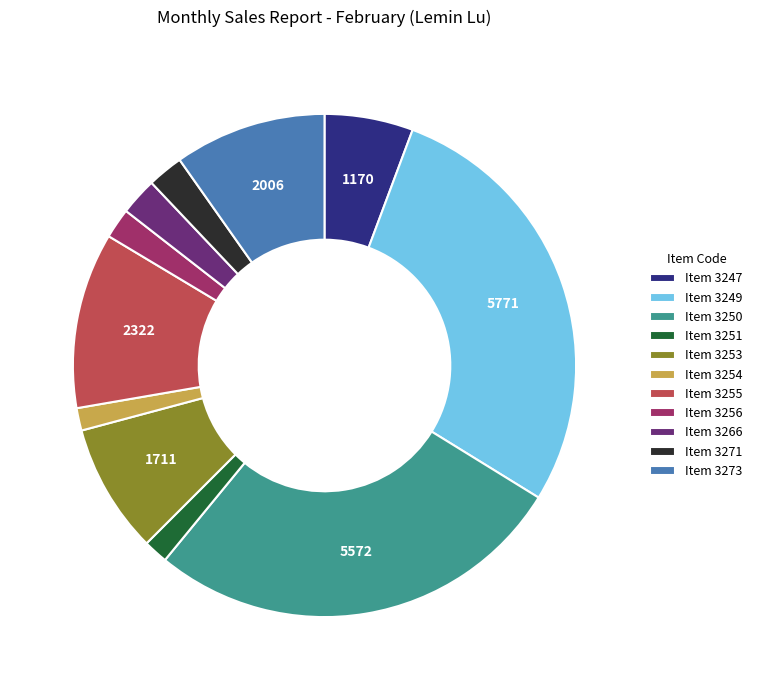

Is the sum of Item 3253 and Item 3266 greater than half?

No